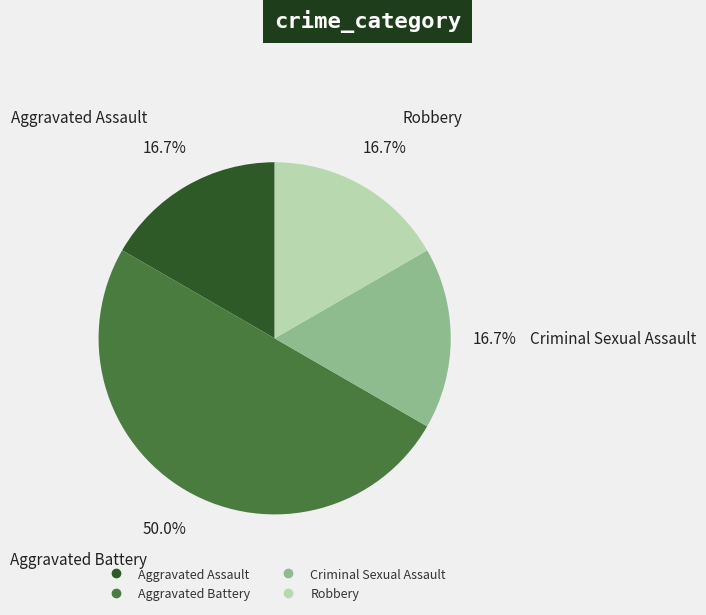

To the nearest percent, what is the difference between the largest and smallest slice percentages?

33%